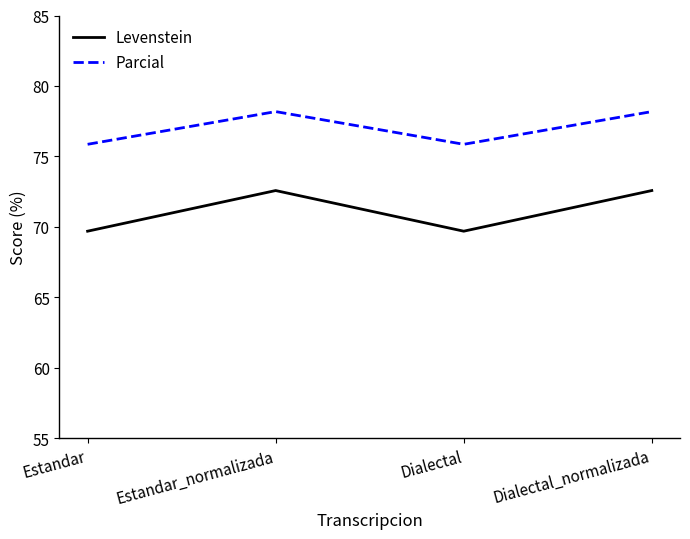

Which series has the widest spread of values?

Levenstein